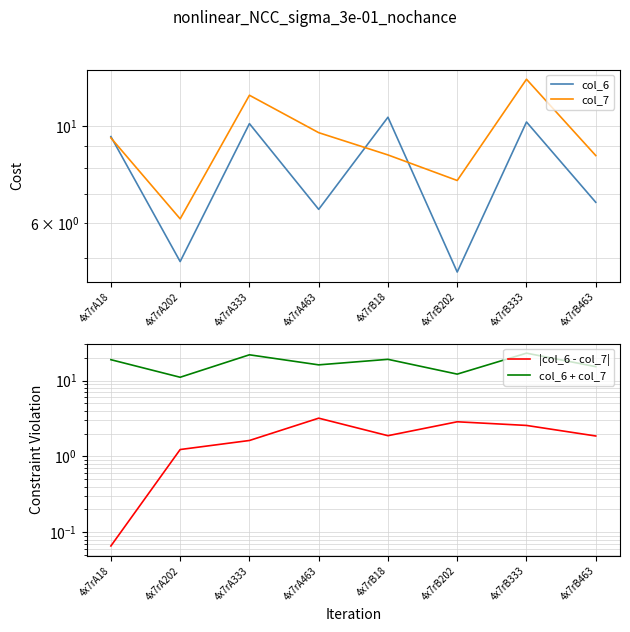

What is the average value of the col_6 series?

7.9